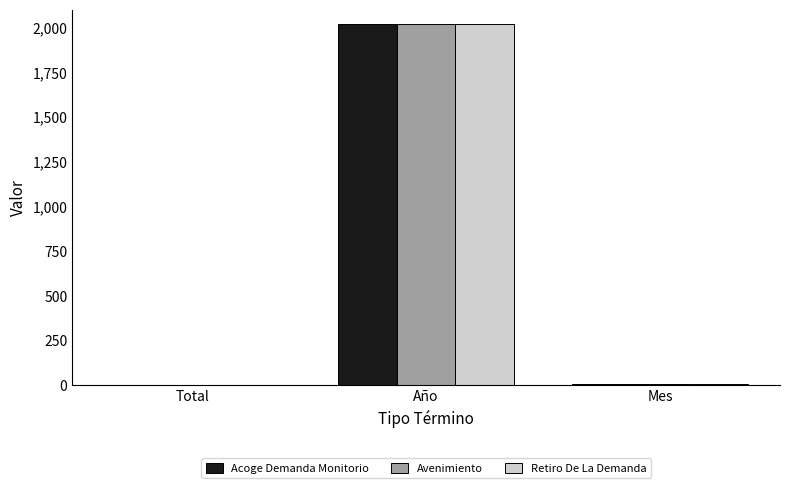

What is the total value across all series at Mes?

24